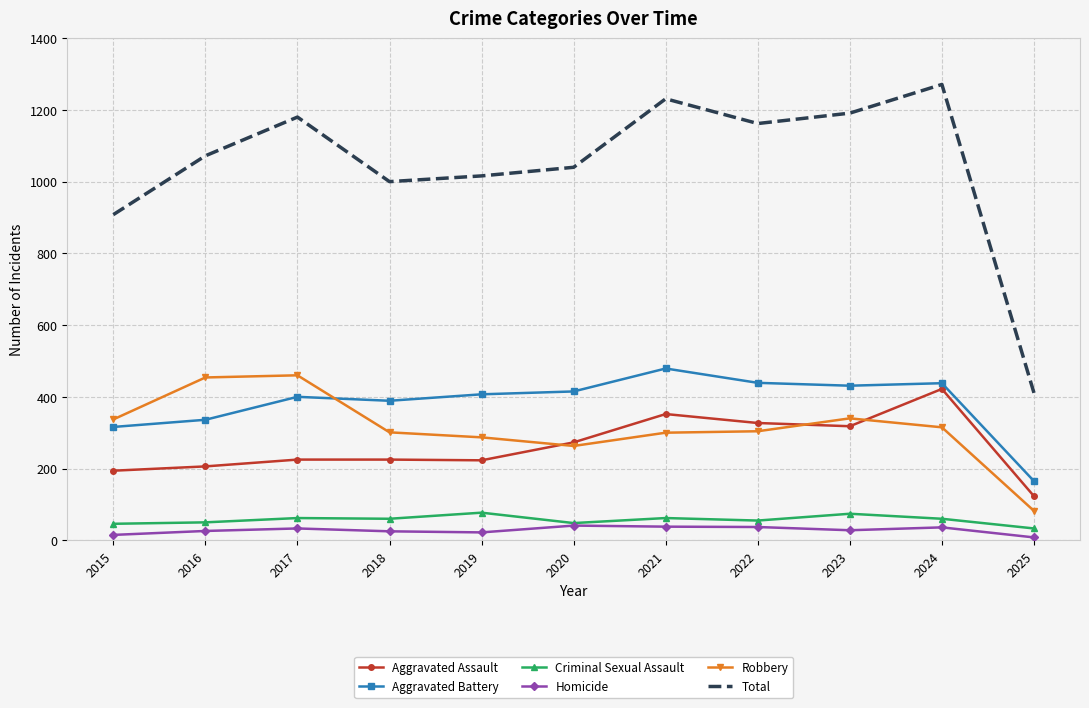

At which category does the chart reach its peak across all series?

2024